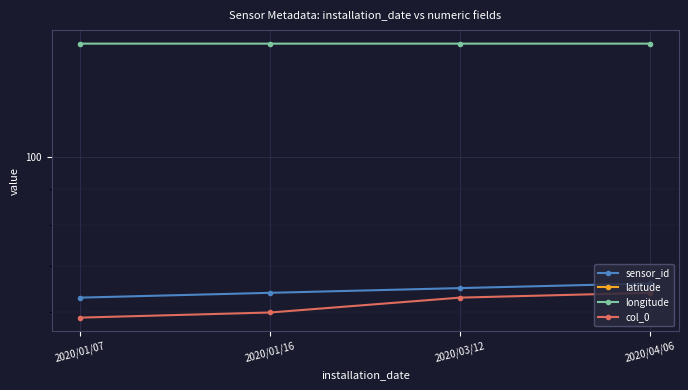

True or false: latitude and longitude intersect in this chart.

False